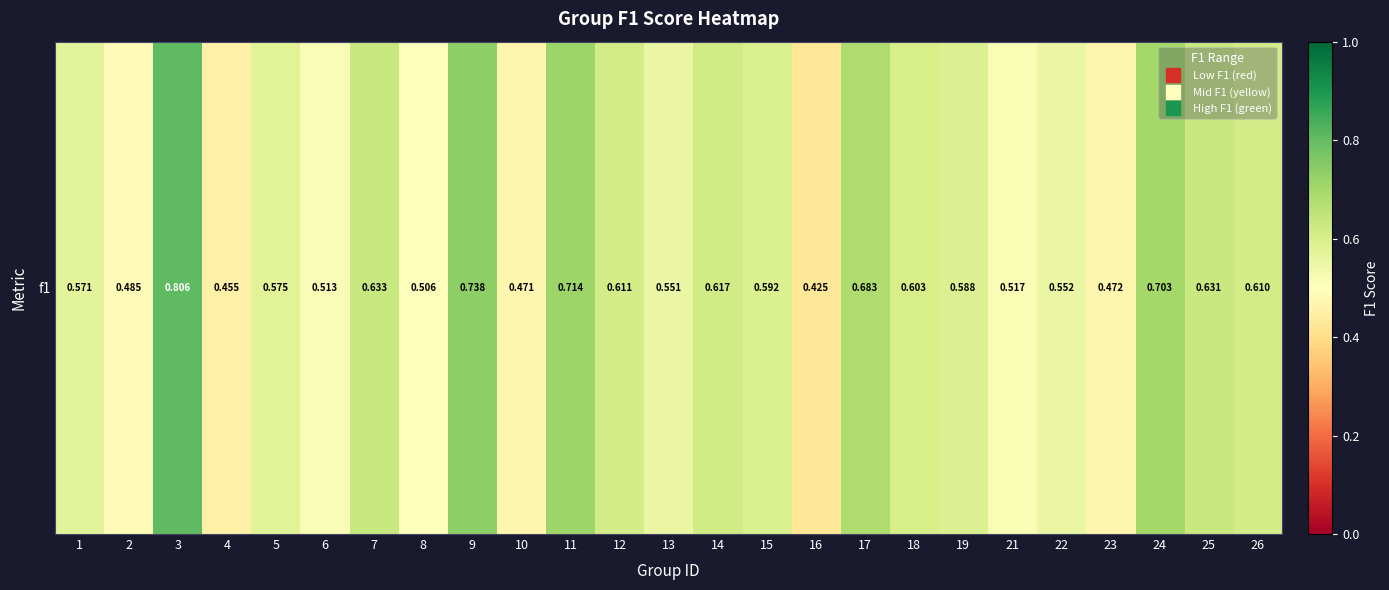

Reading left to right, extract all data points from this chart.

0.6	0.5	0.8	0.5	0.6	0.5	0.6	0.5	0.7	0.5	0.7	0.6	0.6	0.6	0.6	0.4	0.7	0.6	0.6	0.5	0.6	0.5	0.7	0.6	0.6